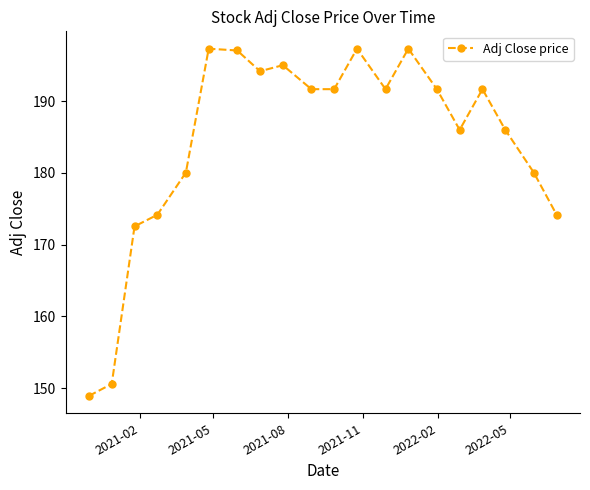

True or false: there are more than 2 points higher than both neighbors.

True